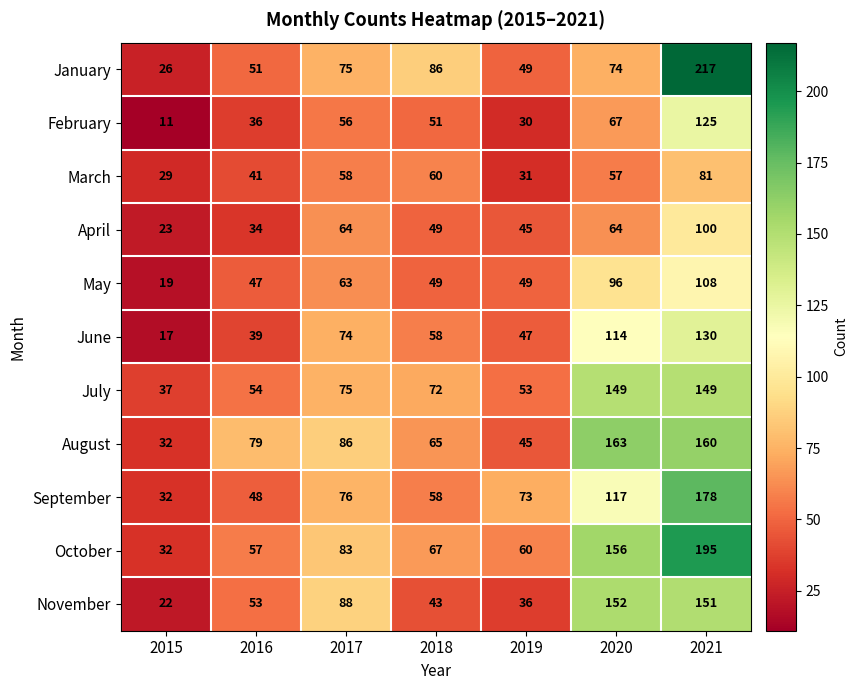

What is the spread (max minus min) of values at 2019?

43